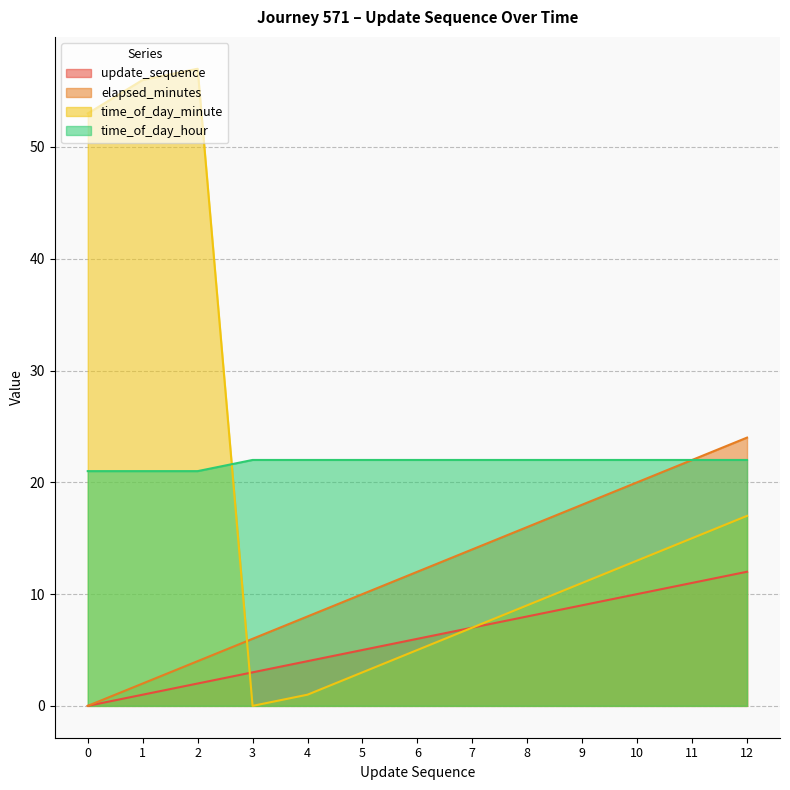

Which series has the widest spread of values?

time_of_day_minute